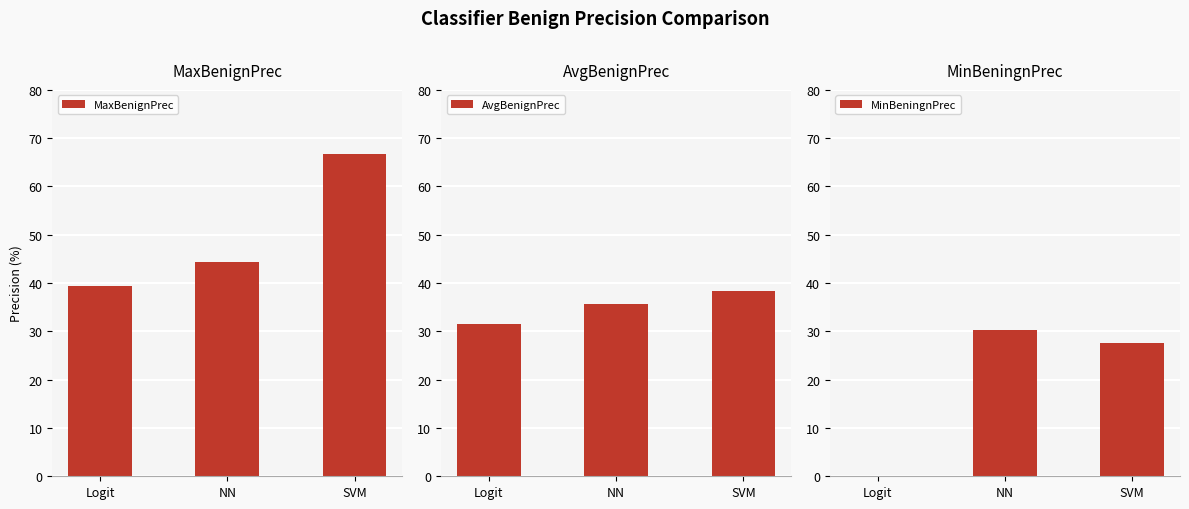

What is the label of the 3rd bar from the left?

SVM